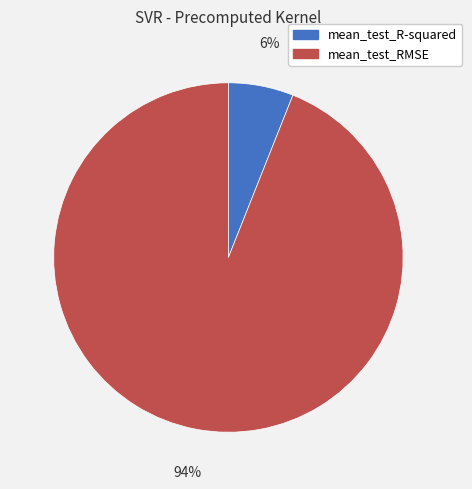

Count the number of slices in the pie.

2